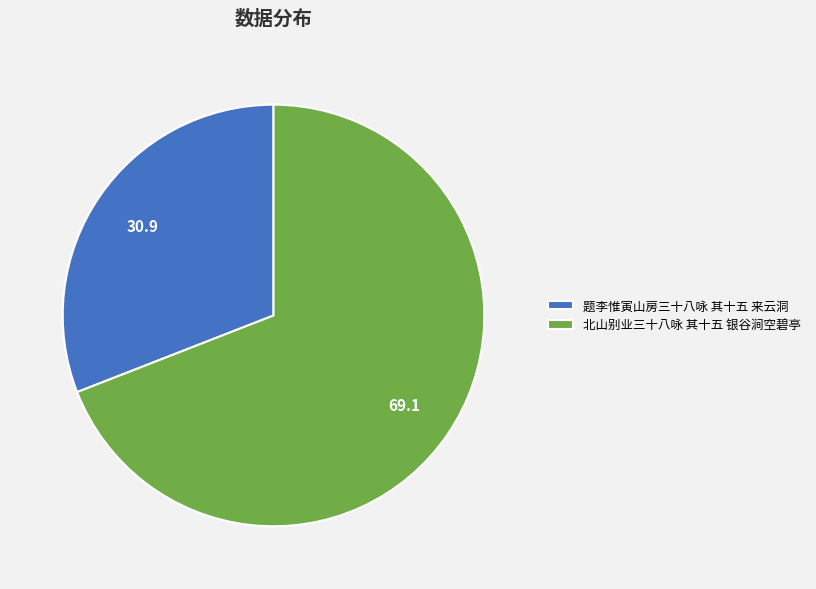

Which slice represents more than half of the pie?

北山别业三十八咏 其十五 银谷涧空碧亭